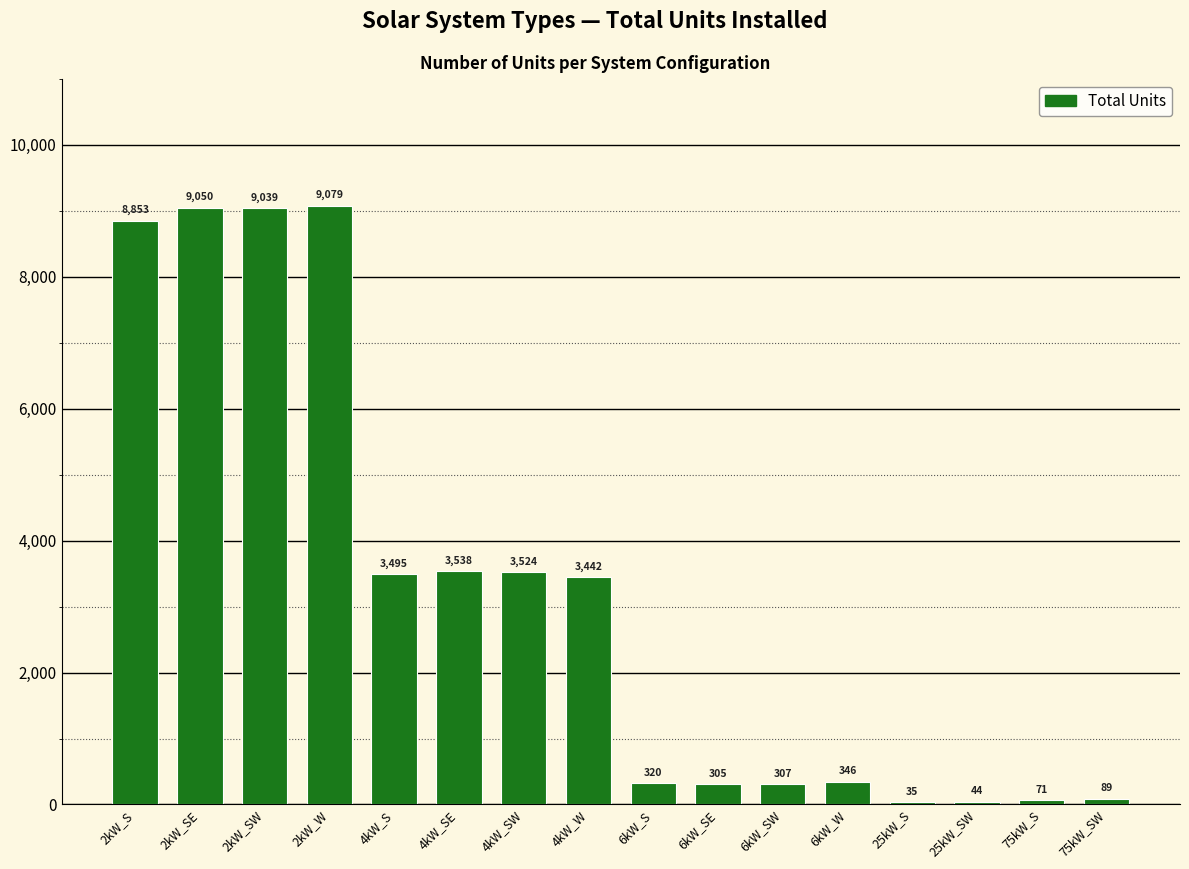

True or false: the data shows 307 at 6kW_SW.

True